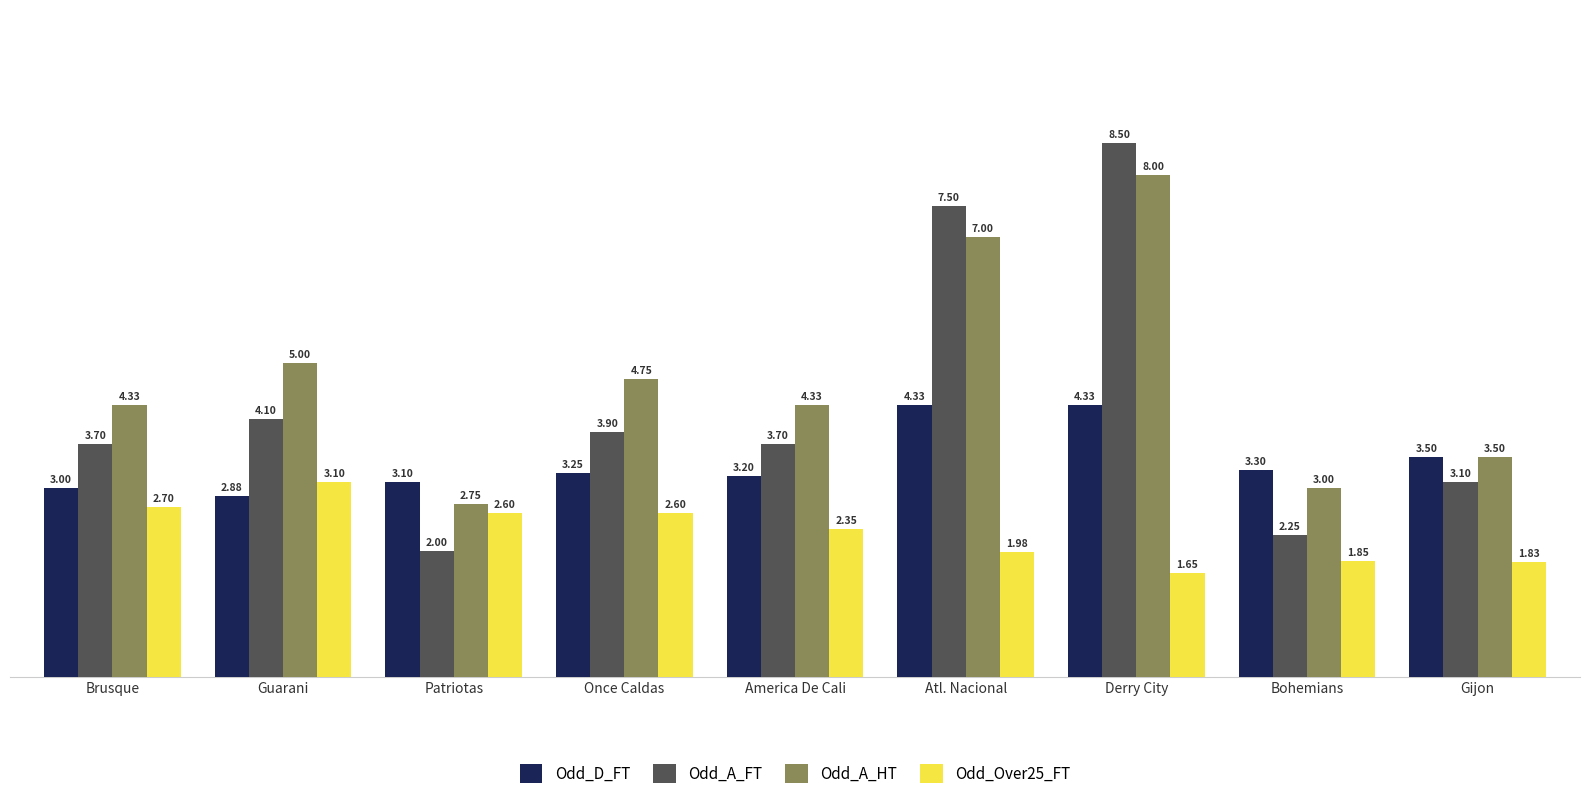

Which series changed the most between Guarani and America De Cali?

Odd_Over25_FT